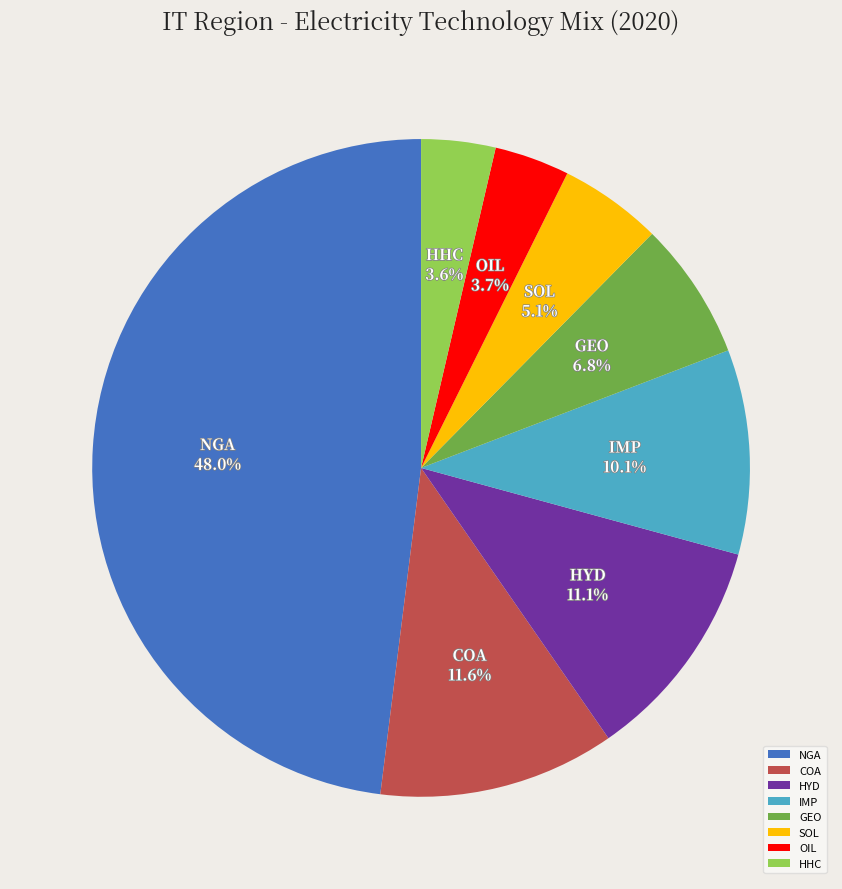

What percentage is NOT represented by HYD?

88.9%